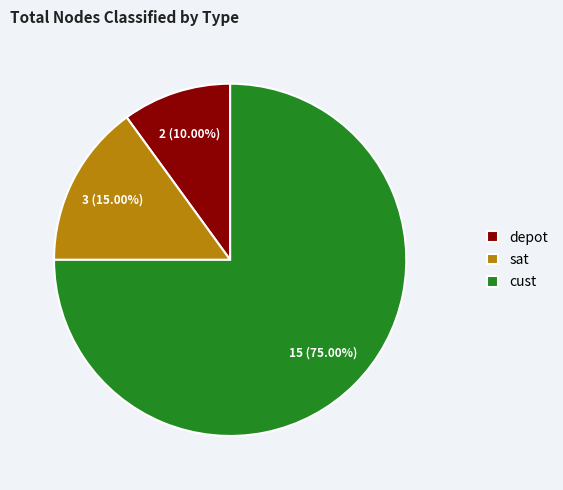

What is the ratio of the value at sat to the value at depot?

1.5